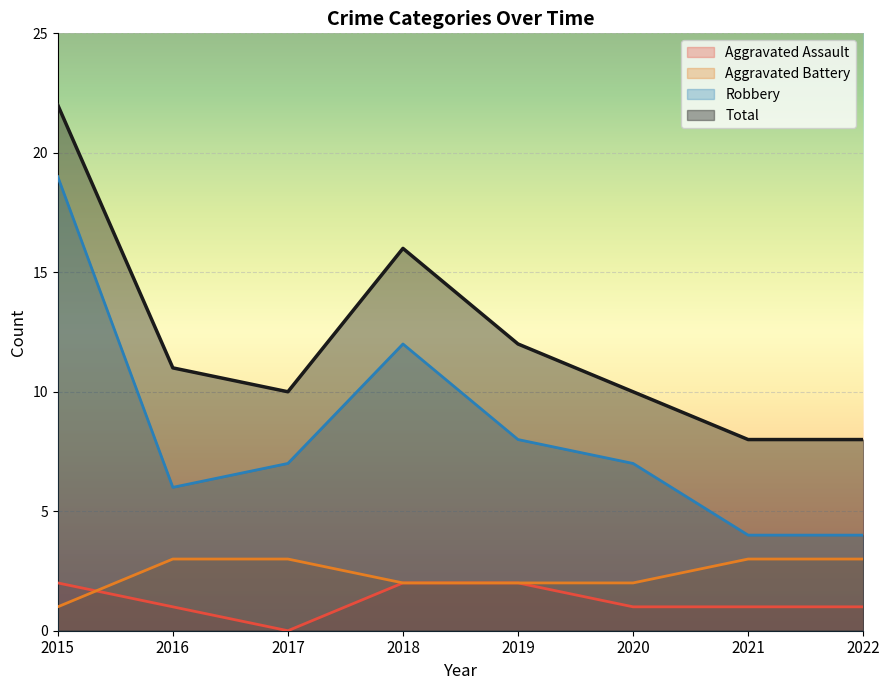

At which label does Robbery reach its peak?

2015